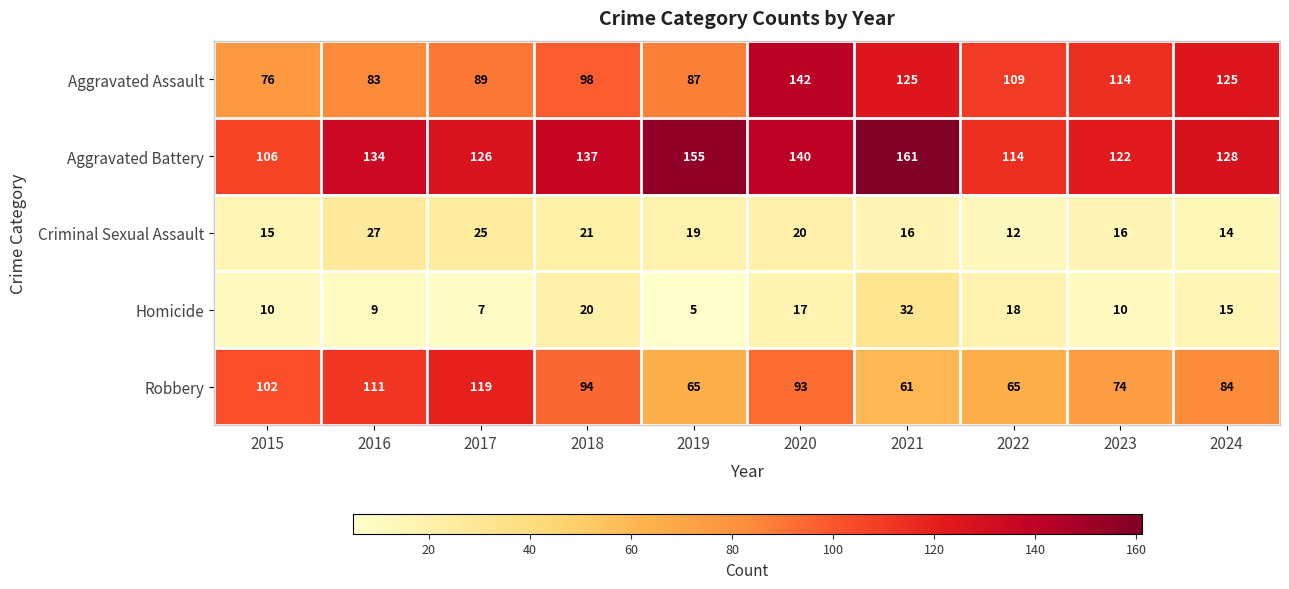

How many series are shown in this chart?

5